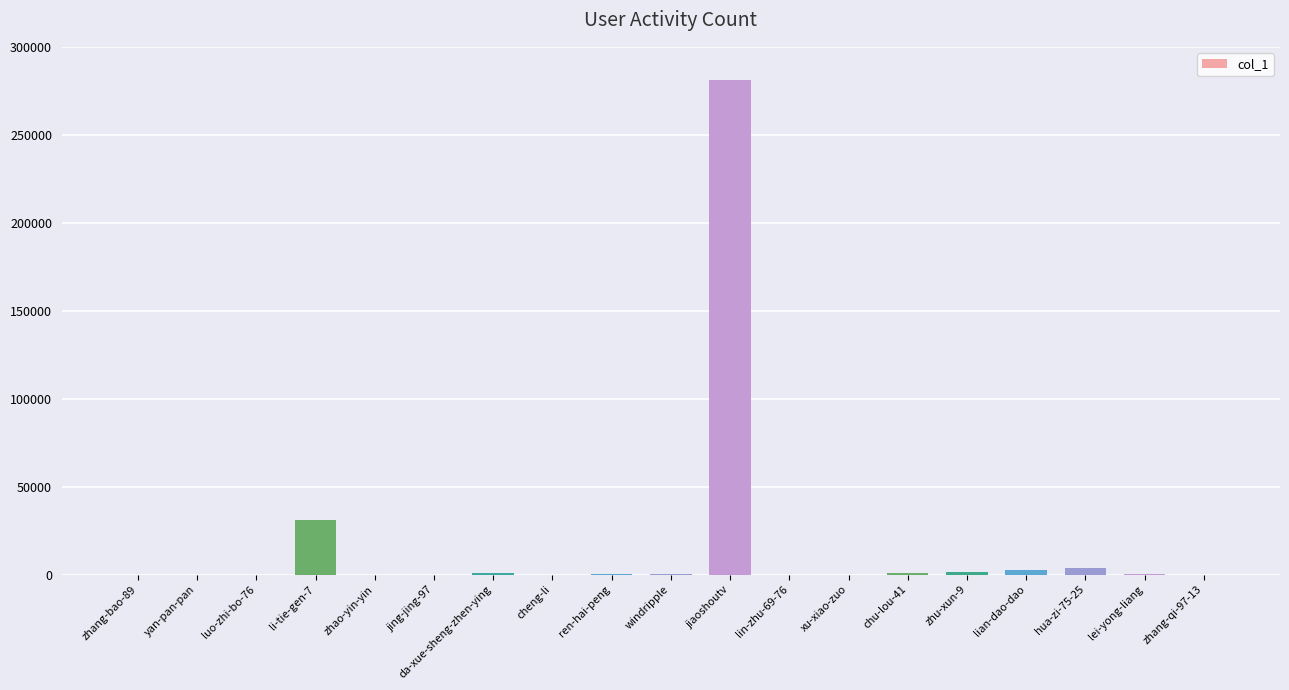

What is the average value?

16993